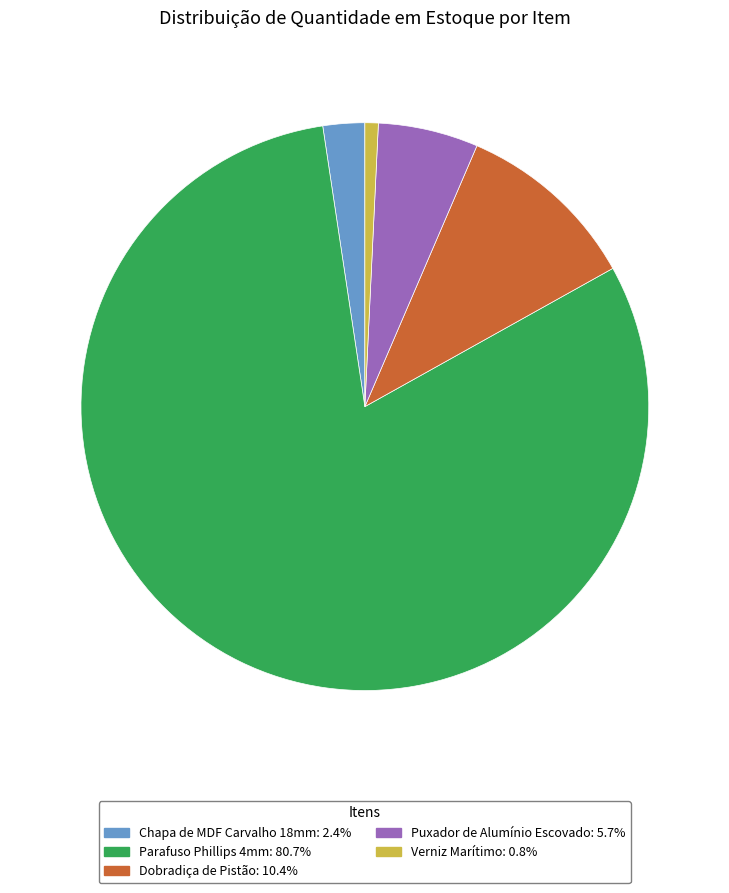

Rank the categories by value from highest to lowest.

Parafuso Phillips 4mm, Dobradiça de Pistão, Puxador de Alumínio Escovado, Chapa de MDF Carvalho 18mm, Verniz Marítimo